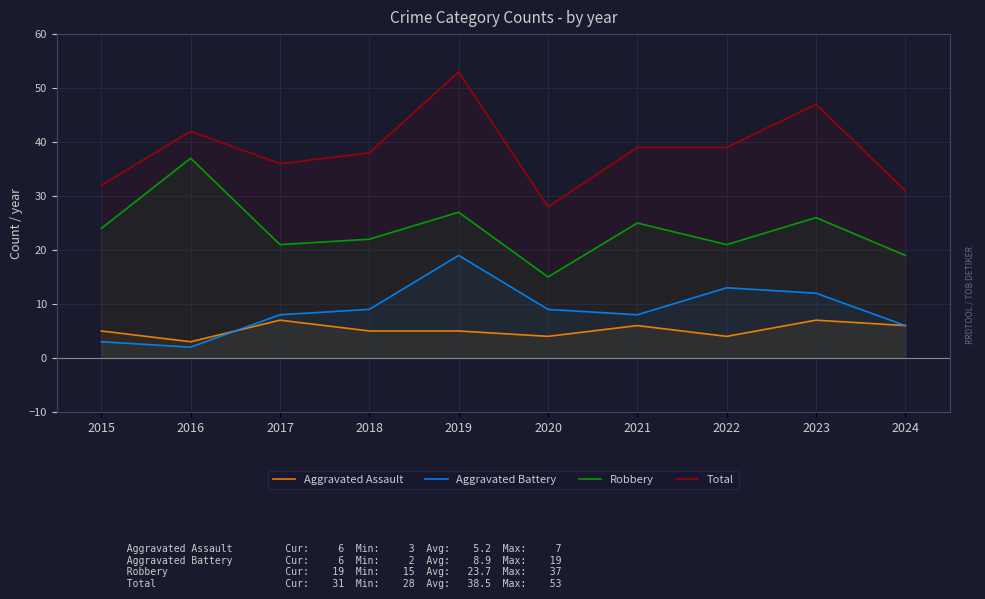

How many interior local peaks does the Robbery series have?

4